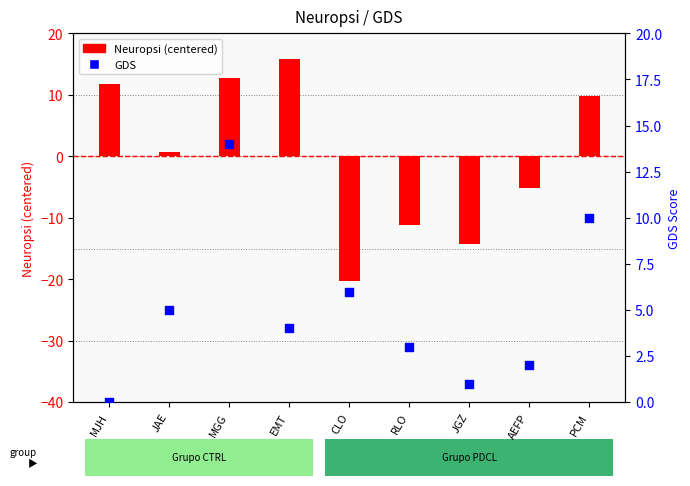

Approximately how many times larger is the value at EMT compared to CLO?

0.7